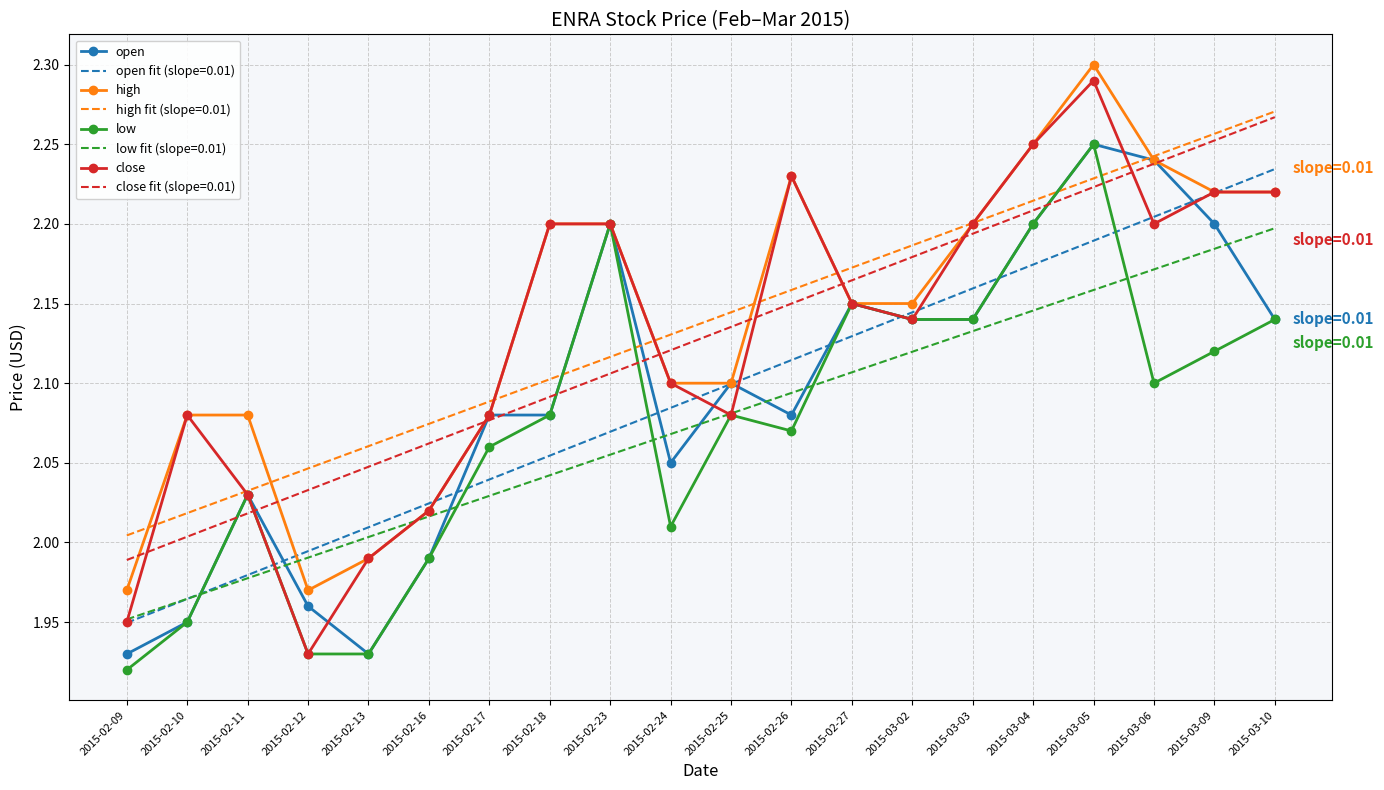

The value of open at 2015-03-03 is 2.1. True or false?

True